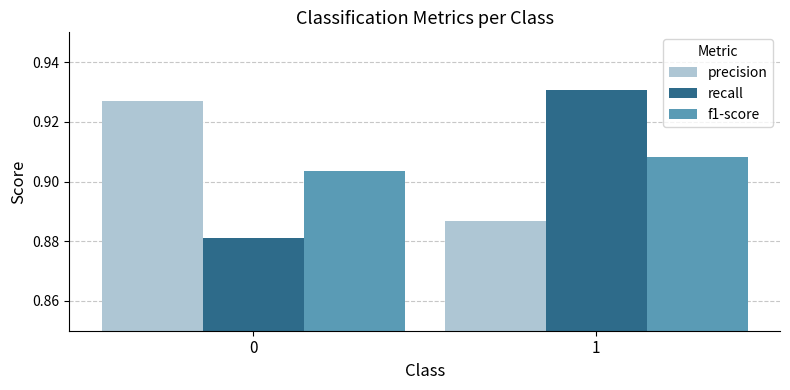

Is it true that recall equals 1.4 at 1?

False